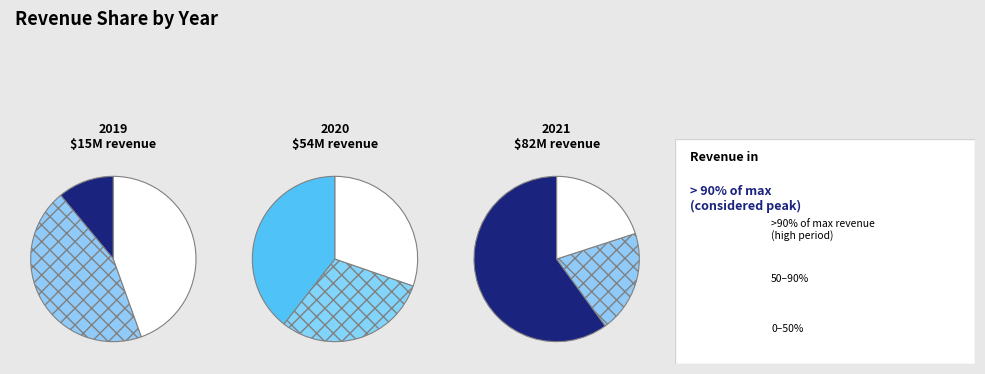

Is it true that 2020 is 51% of the pie?

False